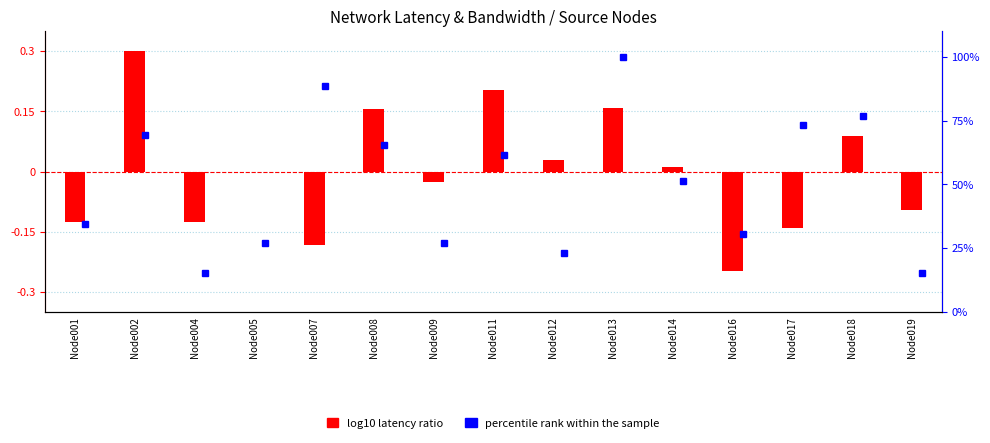

What is the spread (max minus min) of values at Node004?

15.5